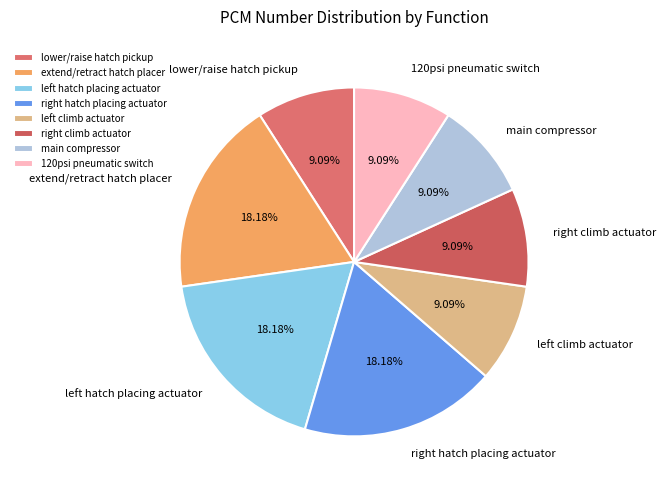

Is the sum of main compressor and extend/retract hatch placer greater than half?

No